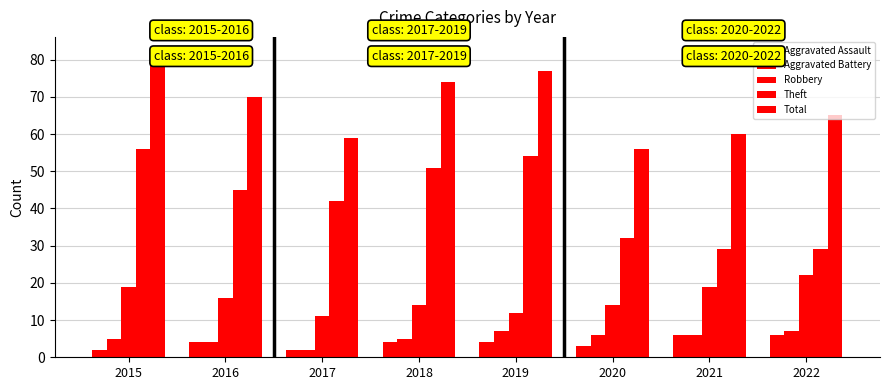

Count the number of categories in the chart.

8